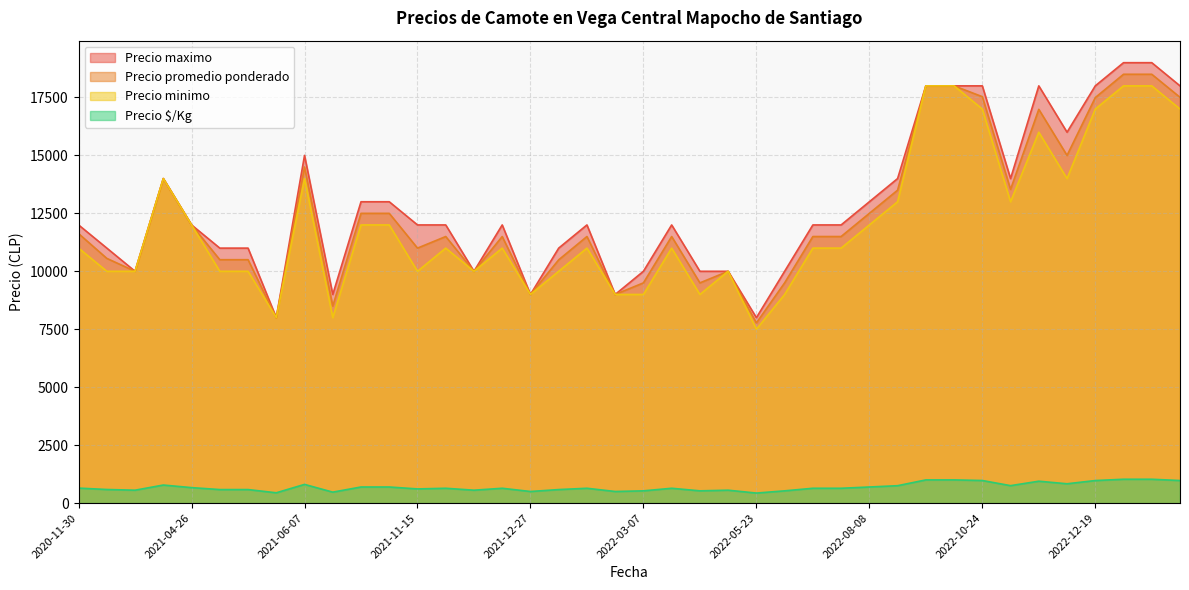

Which series has the largest range (max minus min)?

Precio maximo